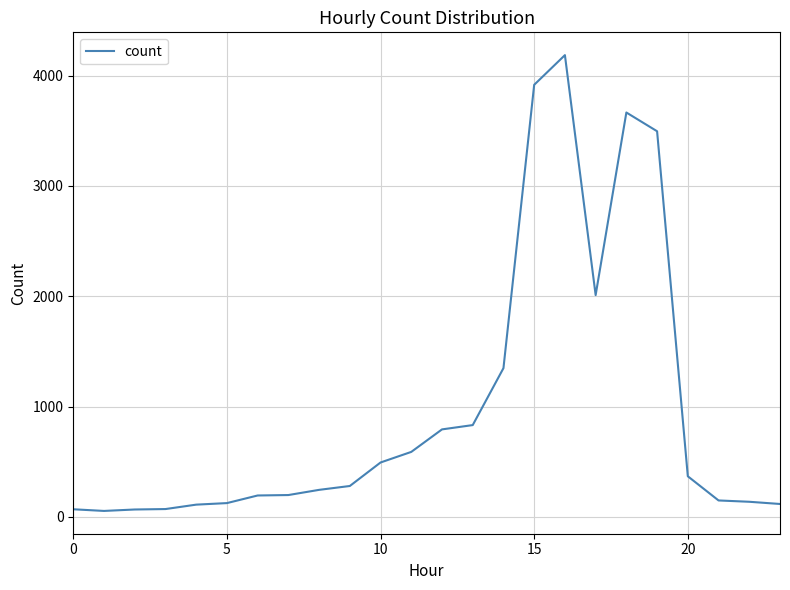

What is the greatest value displayed?

4185